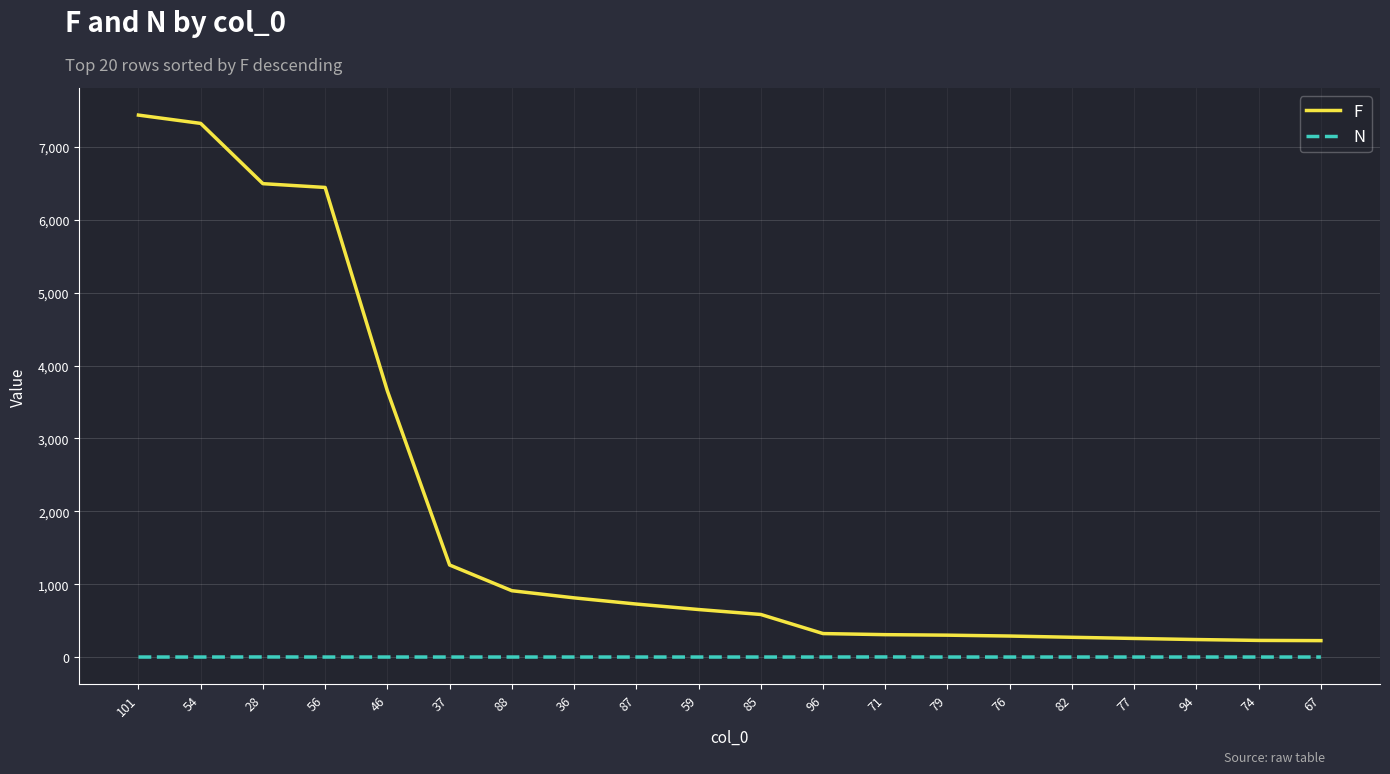

What position from the right is 37?

15